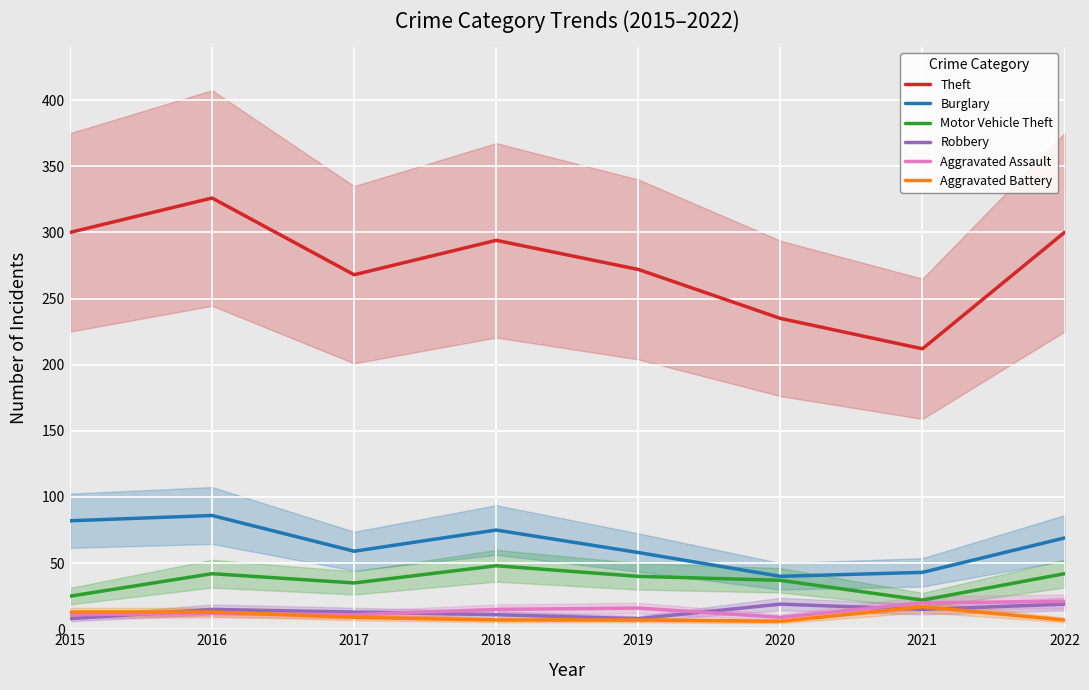

Reading left to right, extract all data points from this chart.

Theft: 300	326	268	294	272	235	212	300
Burglary: 82	86	59	75	58	40	43	69
Motor Vehicle Theft: 25	42	35	48	40	37	22	42
Robbery: 8	15	13	11	8	19	15	19
Aggravated Assault: 11	12	11	15	16	9	20	21
Aggravated Battery: 13	13	9	7	7	6	17	7